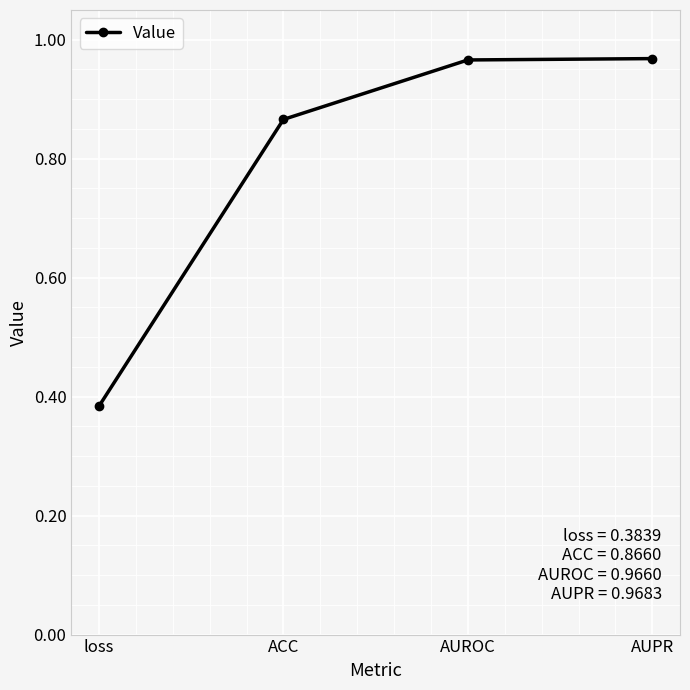

The chart shows a value of 1.7 at AUROC. True or false?

False